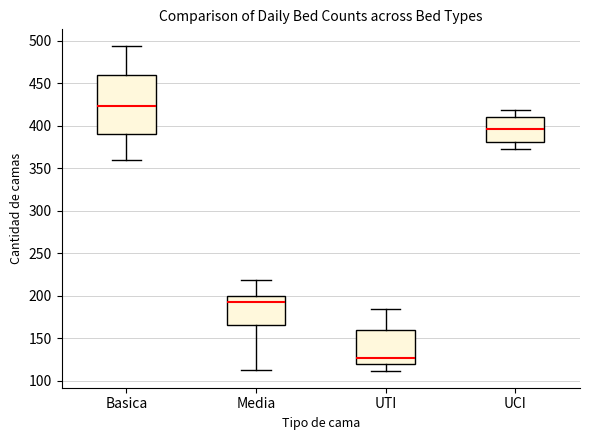

Where is the lower edge of the box for Basica on the y-axis? The values are not printed on the chart, so give them approximately, as read against the axis.

390